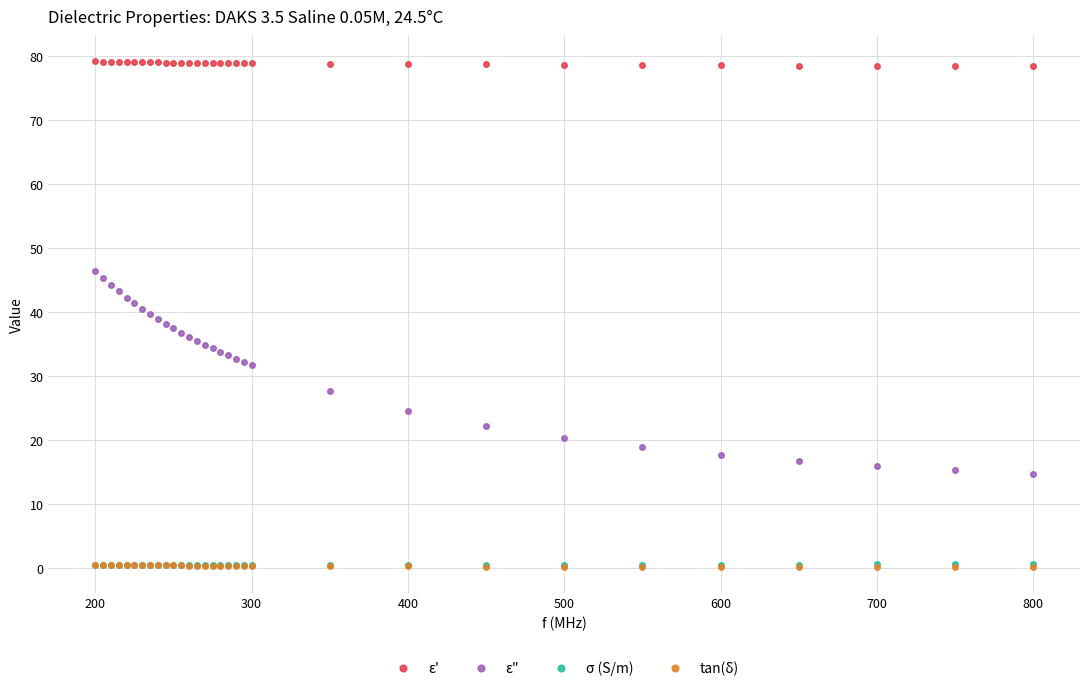

Which series has the widest spread of values?

ε"